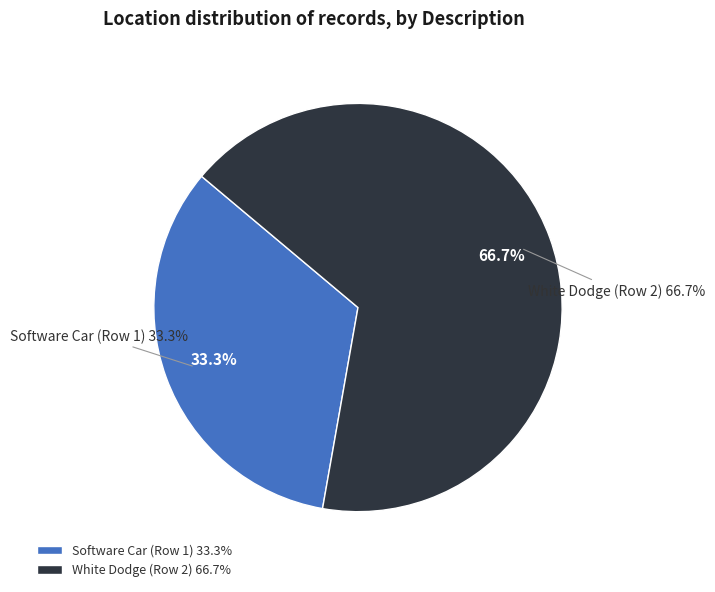

What is the total percentage of Software Car (Row 1) and White Dodge (Row 2)?

100.0%